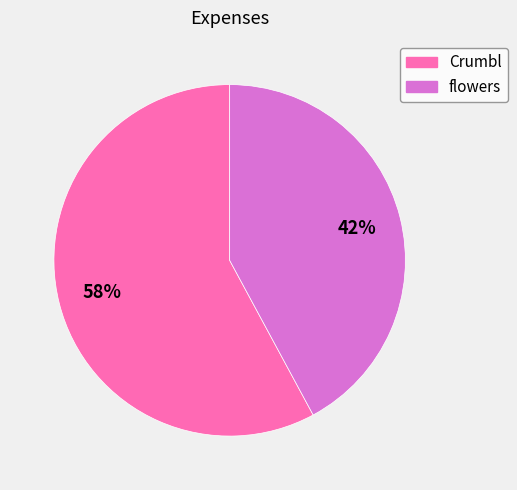

How many segments does this pie chart have?

2